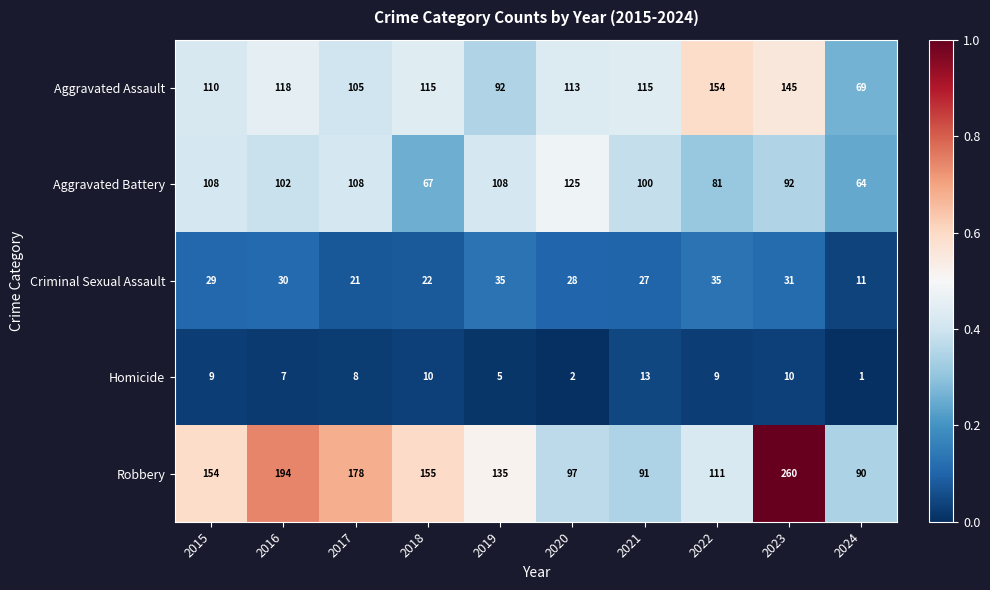

Which series has the largest total across all categories?

Robbery